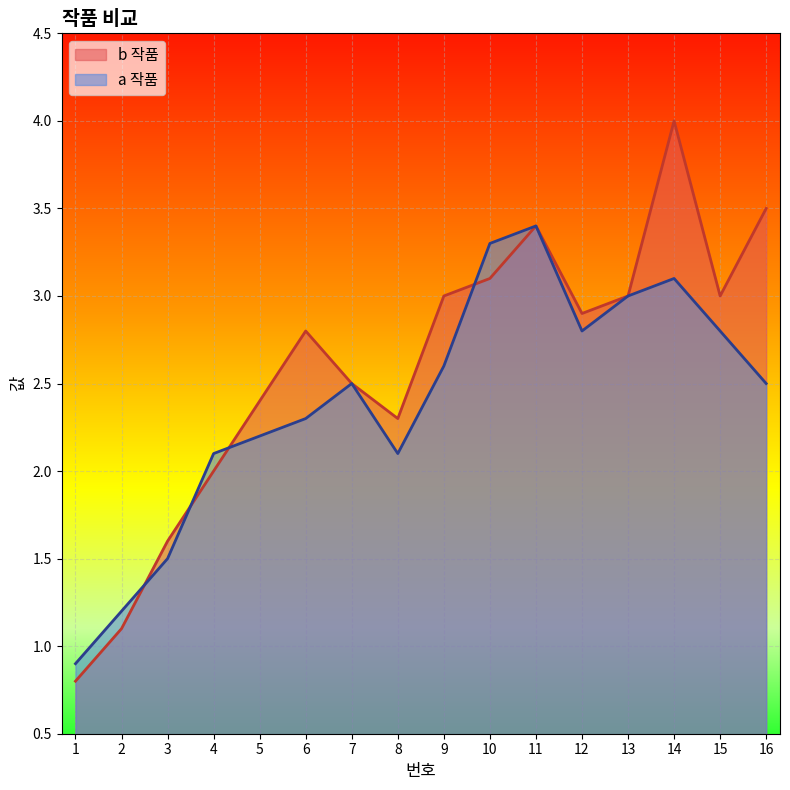

At which label does a 작품 reach its minimum?

1